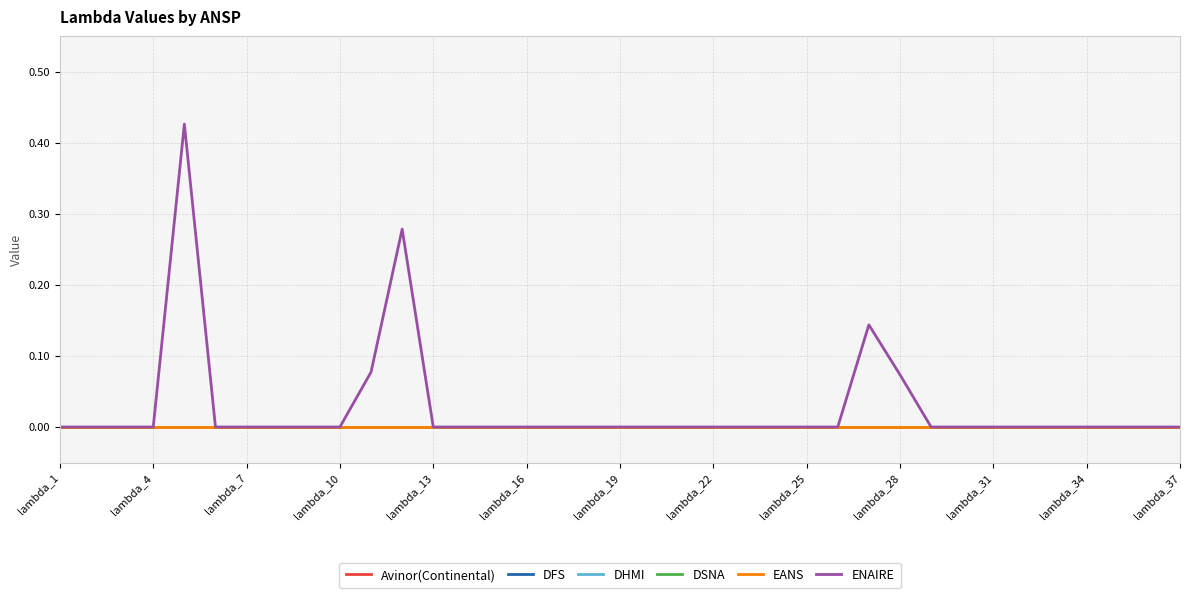

At how many categories does at least one series exceed 0?

5